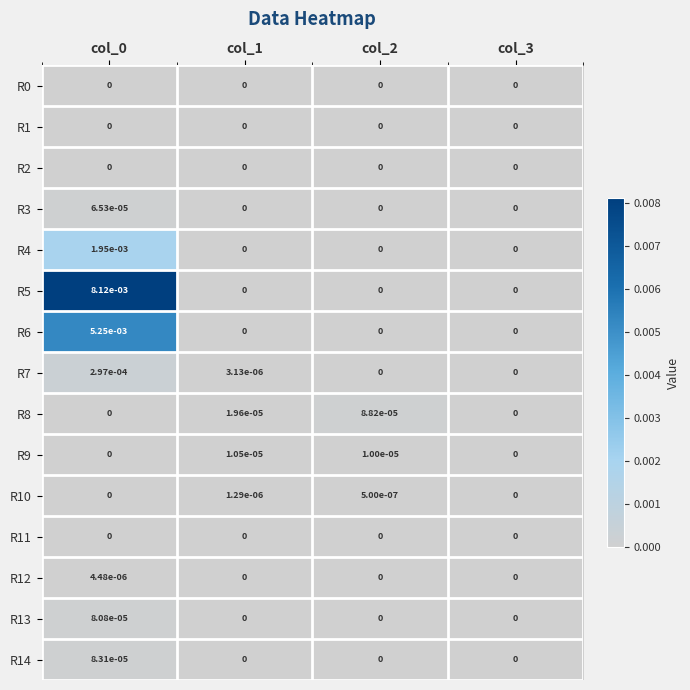

Which series has the largest total across all categories?

R5